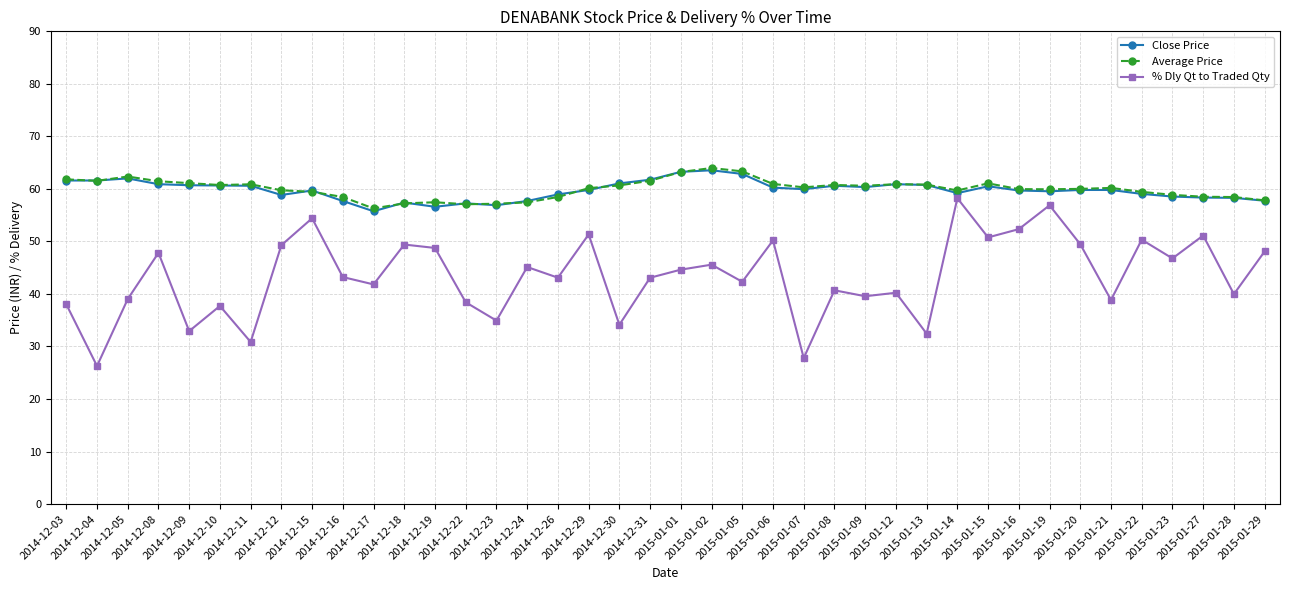

What is the total value across all series at 2015-01-13?

154.0